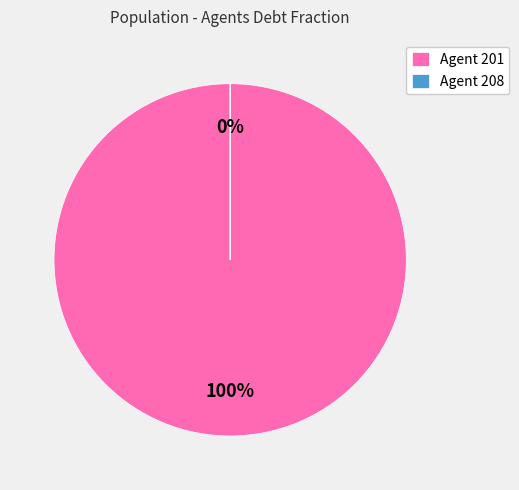

Which slice is the smallest?

Agent 208